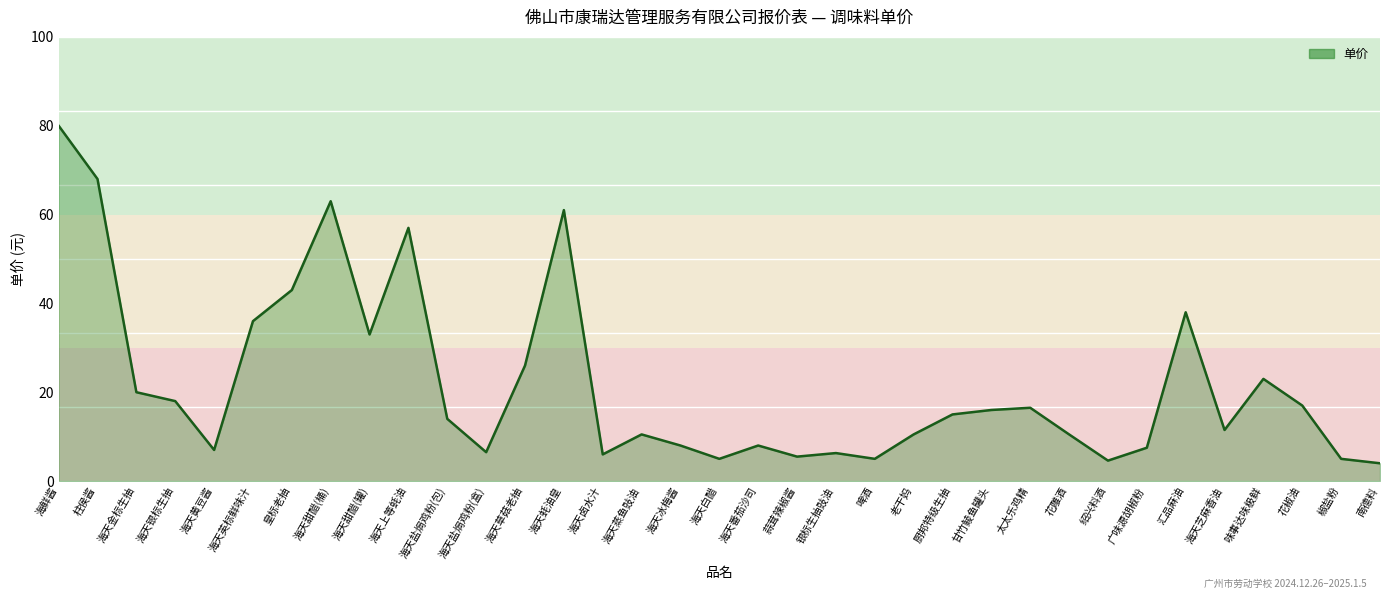

The chart shows a value of 6.3 at 银标生抽豉油. True or false?

True